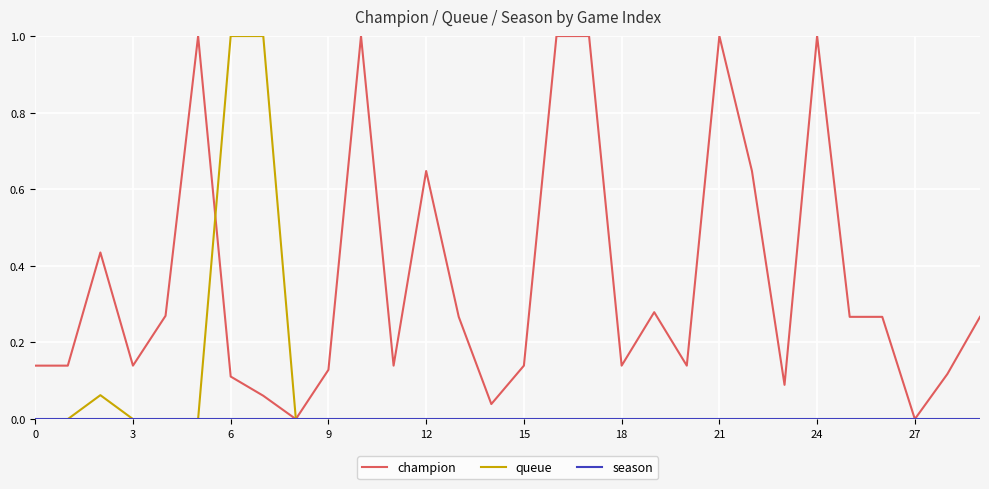

The value of queue at 27 is 0.0. True or false?

True